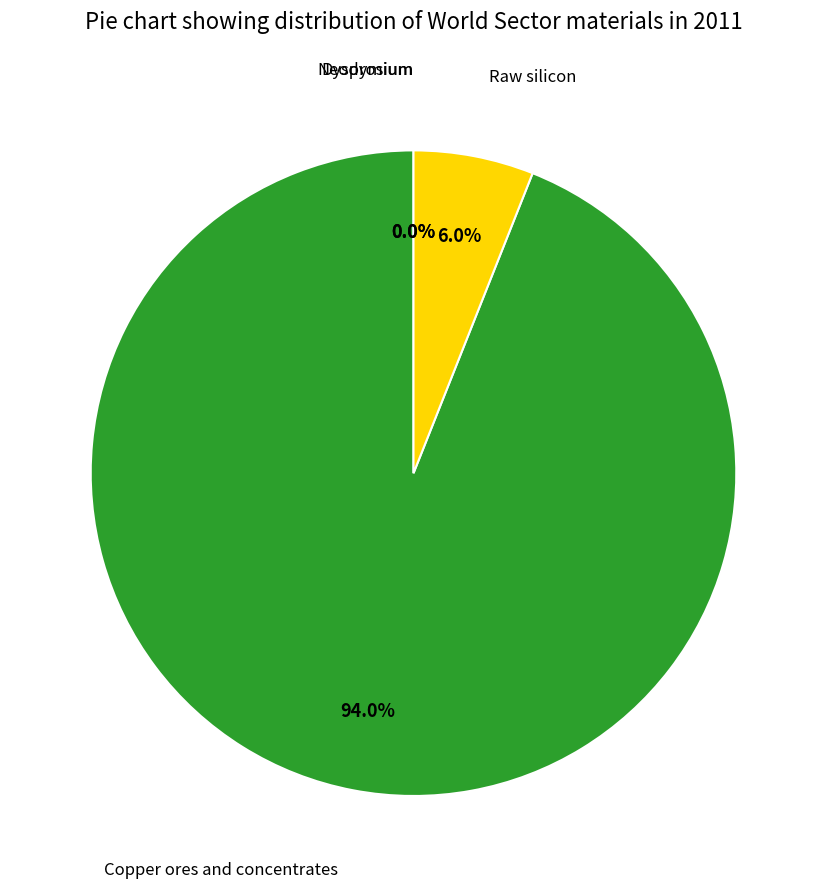

Is there any slice that represents more than half of the pie?

Yes